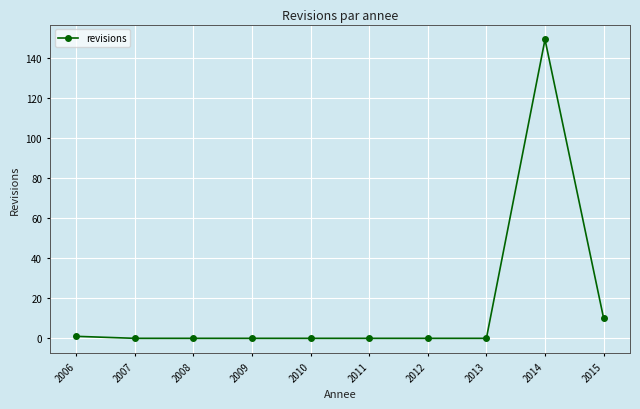

Reading right to left, list all the values displayed in this chart.

10	149	0	0	0	0	0	0	0	1